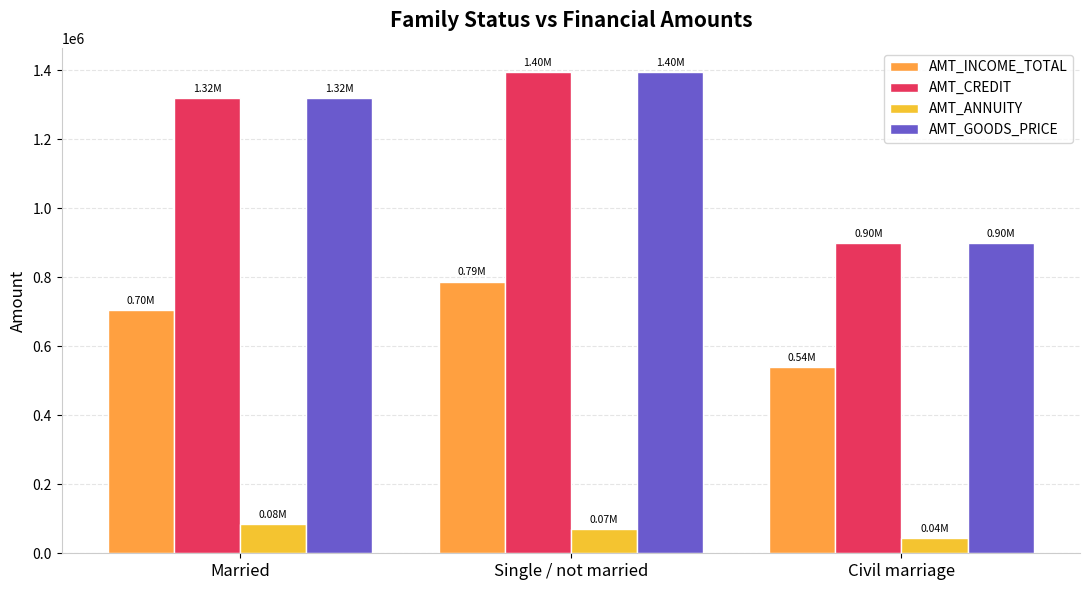

Is the value of AMT_GOODS_PRICE at Civil marriage greater than the value of AMT_ANNUITY at Single / not married?

Yes